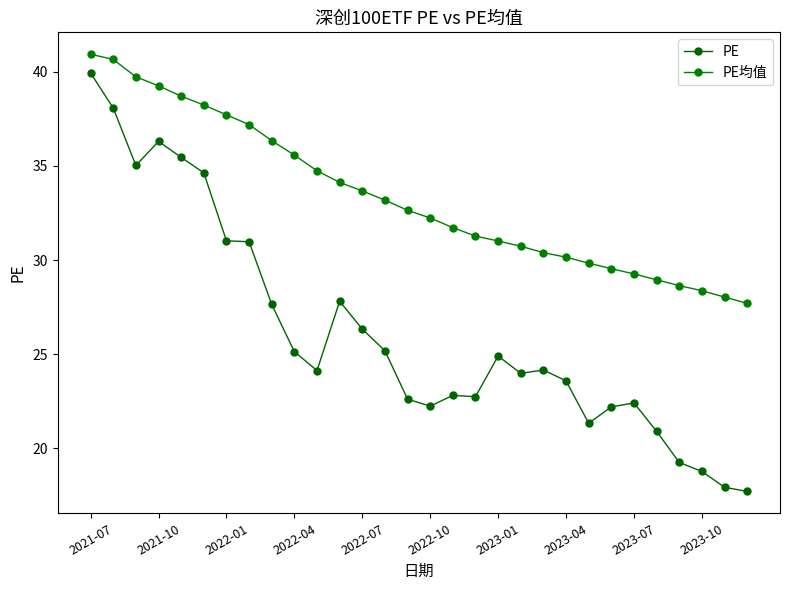

What is the value of the PE point at the 16th from the left?

22.2